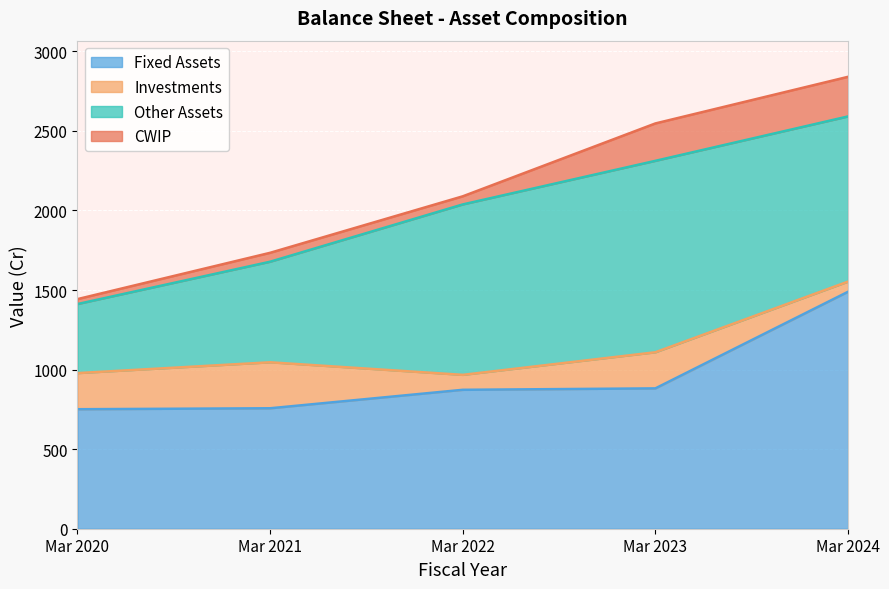

Which series ends up on top after the final intersection of CWIP and Investments?

CWIP